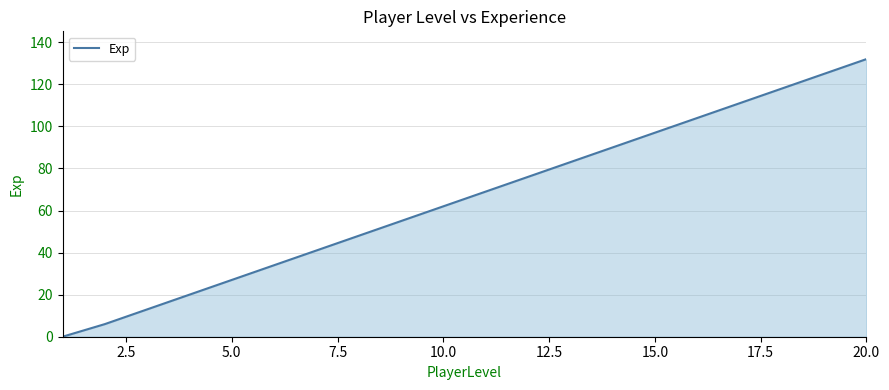

Does the chart have visible grid lines?

Yes